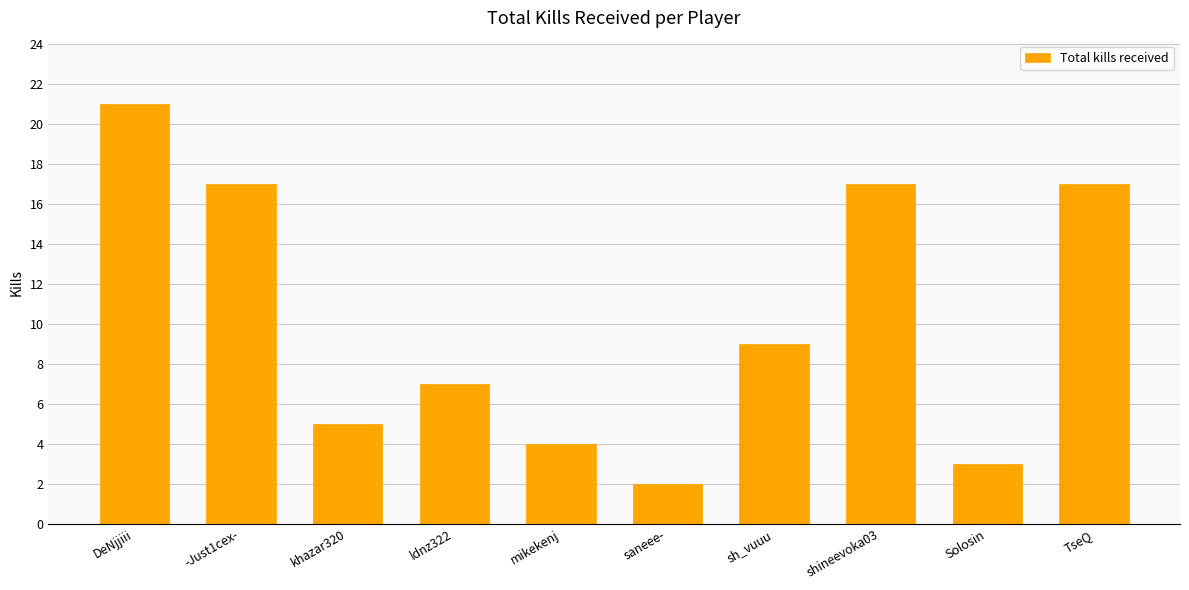

What is the change in value from DeNjjiii to ldnz322?

-14